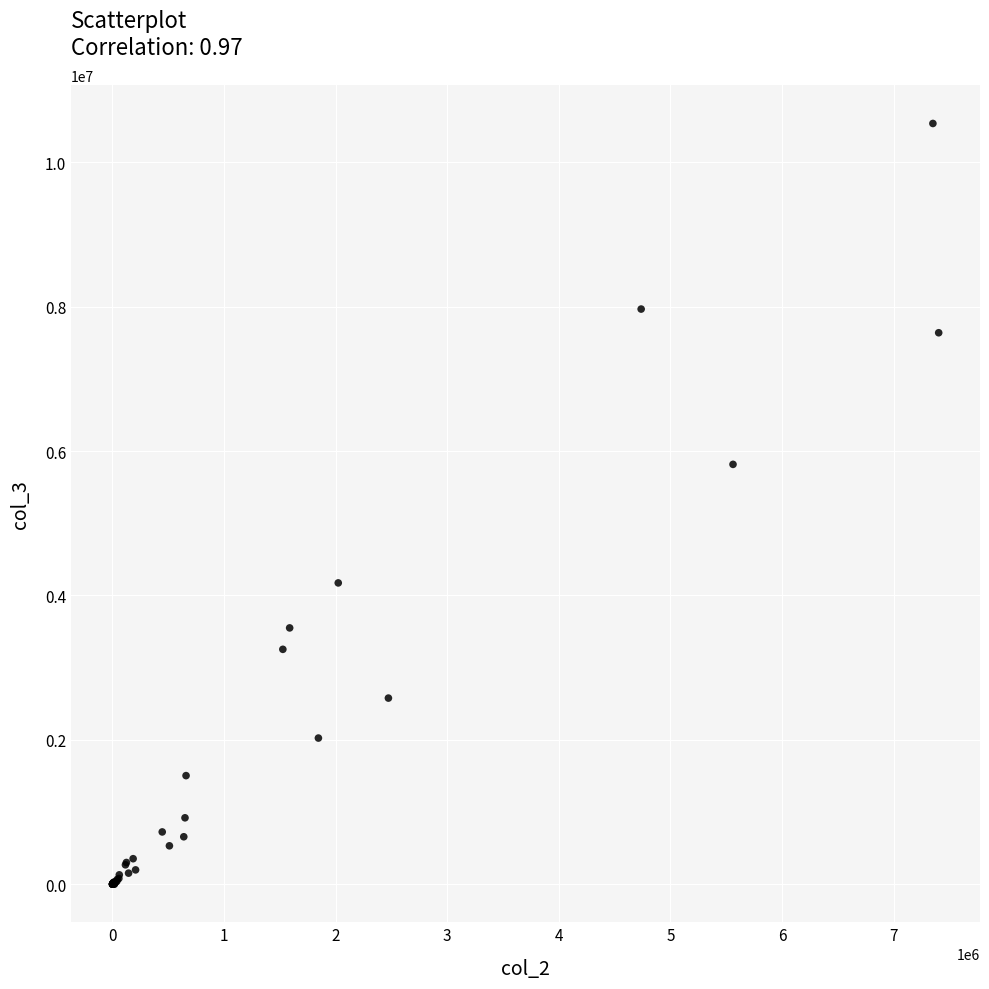

What Y value in the scatter plot is closest to 5268524?

5815253